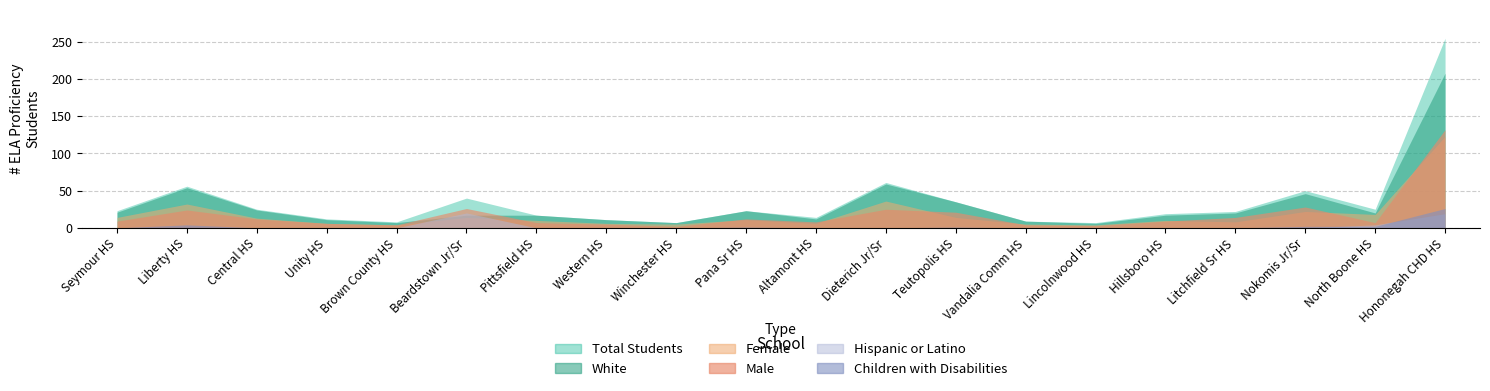

How many positive values does the Children with Disabilities series have?

6